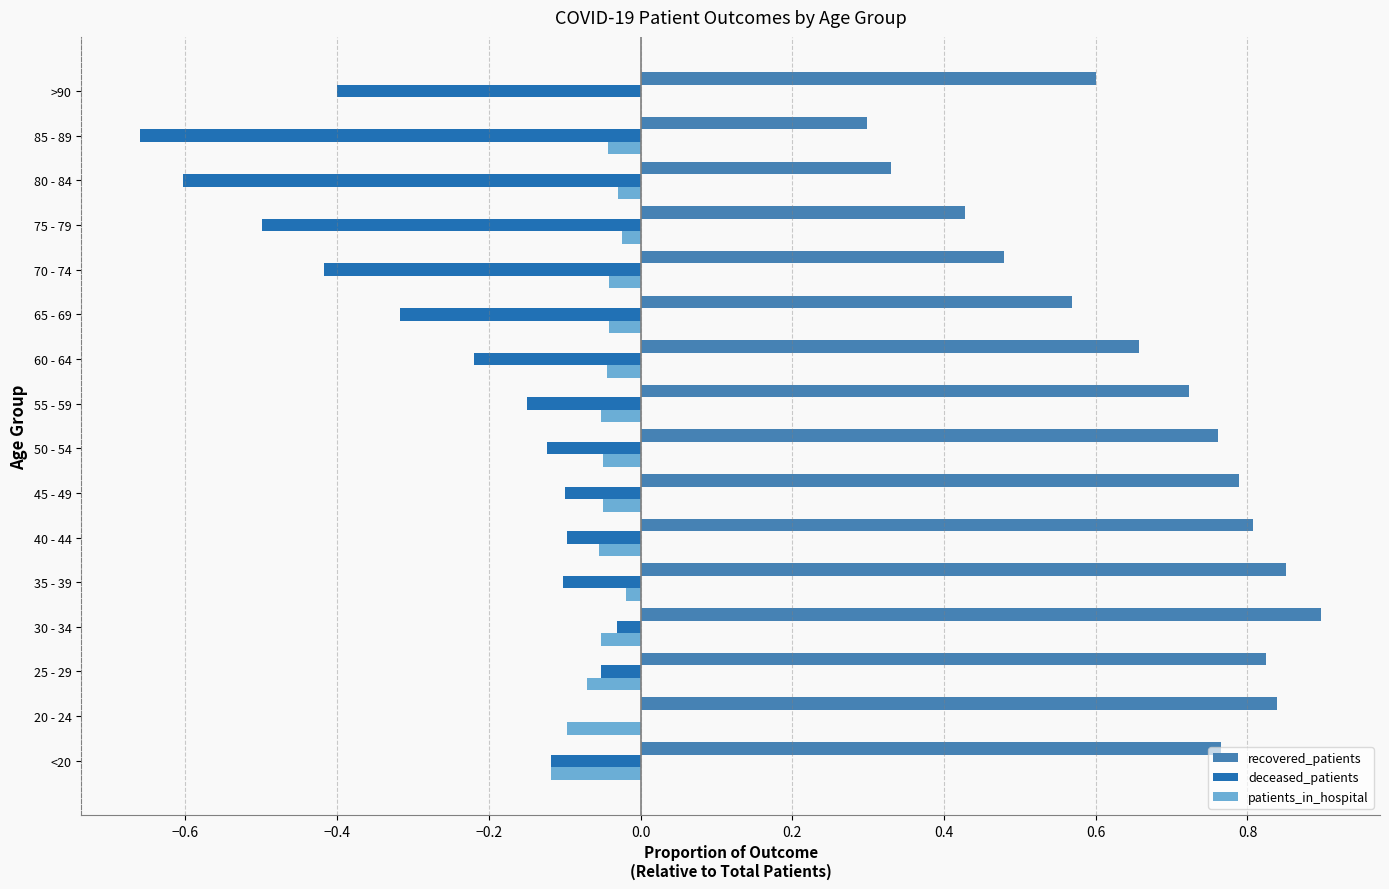

Between 45 - 49 and 80 - 84, which series saw the biggest shift?

deceased_patients